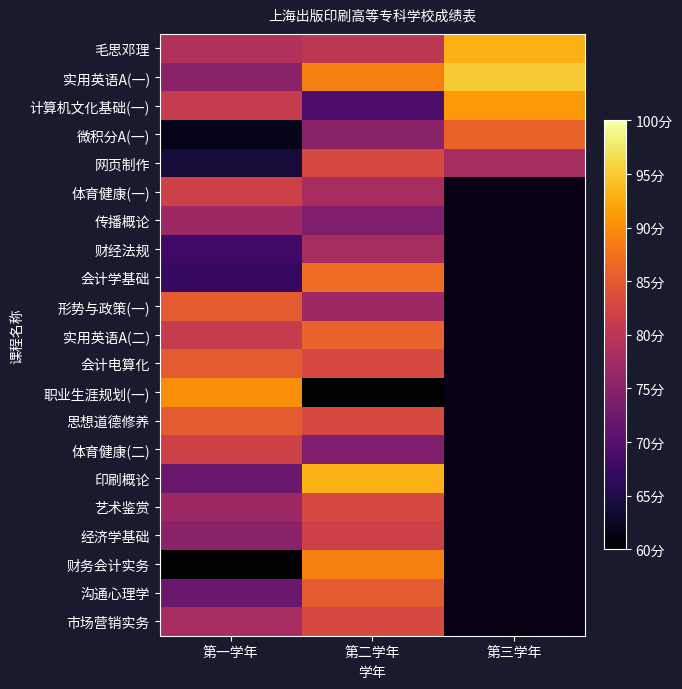

Which has a higher value, 第二学年 or 第一学年?

第二学年